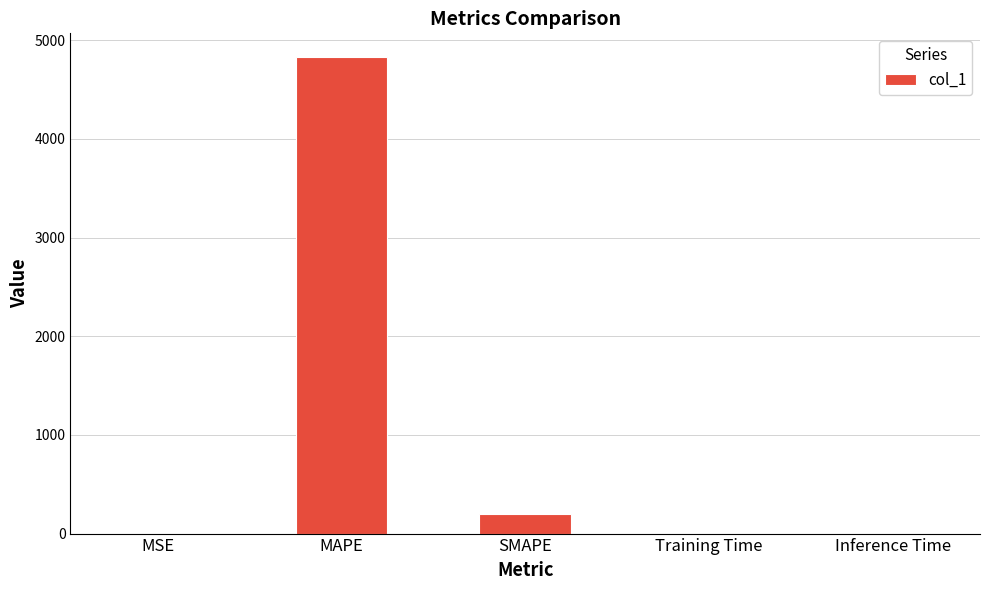

At which label is the value closest to 2414?

SMAPE